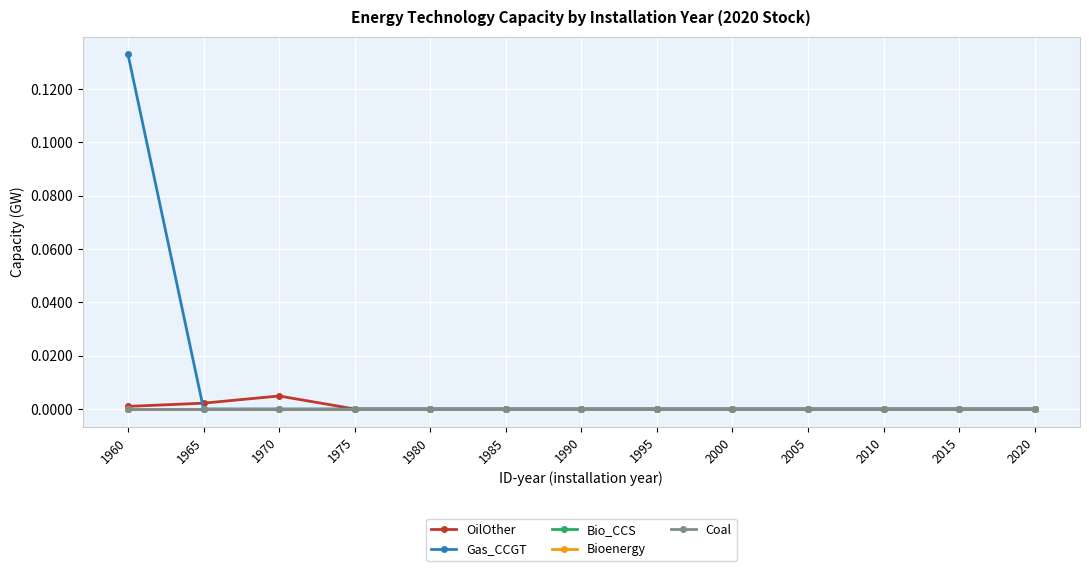

Is this an area chart (filled region under the line)?

No